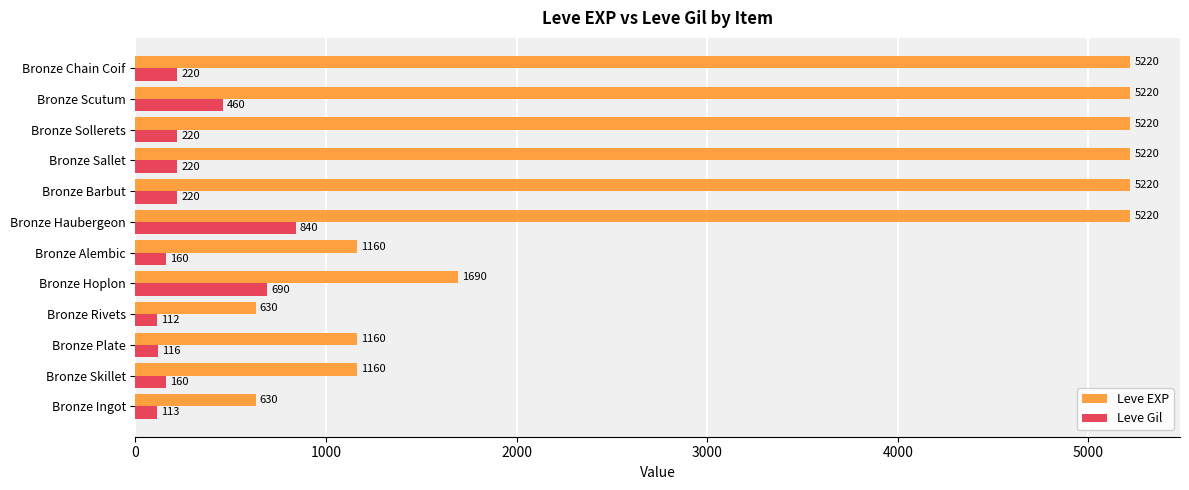

What is the sum of the Leve EXP values at Bronze Hoplon and Bronze Scutum?

6910